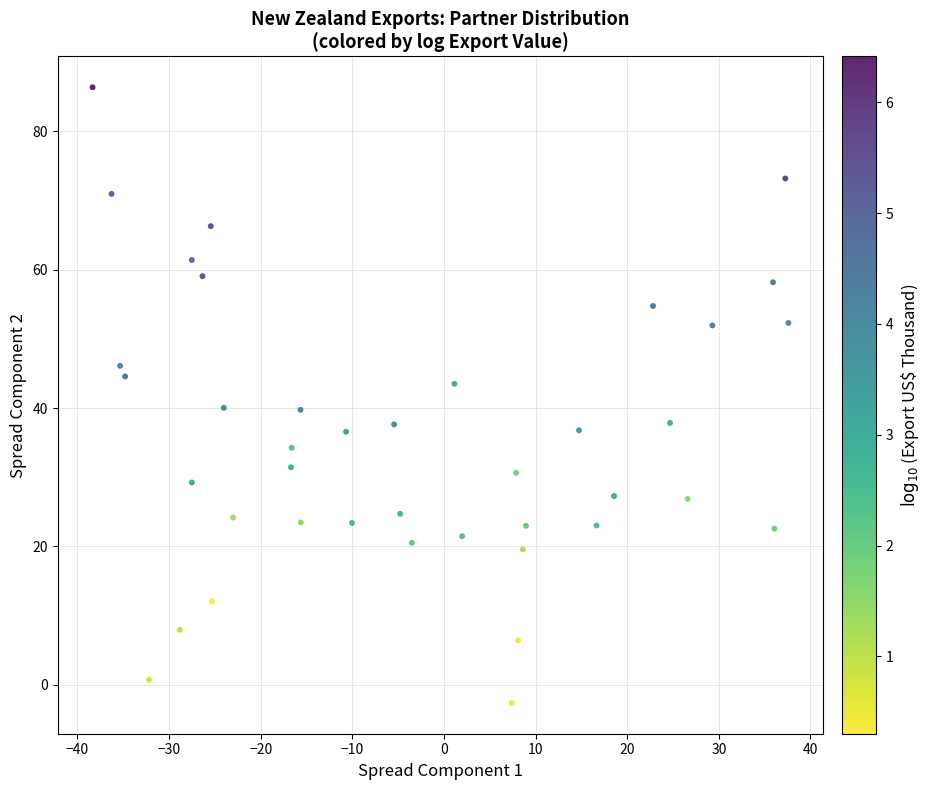

What is the range of Y values (max minus min)?

89.0